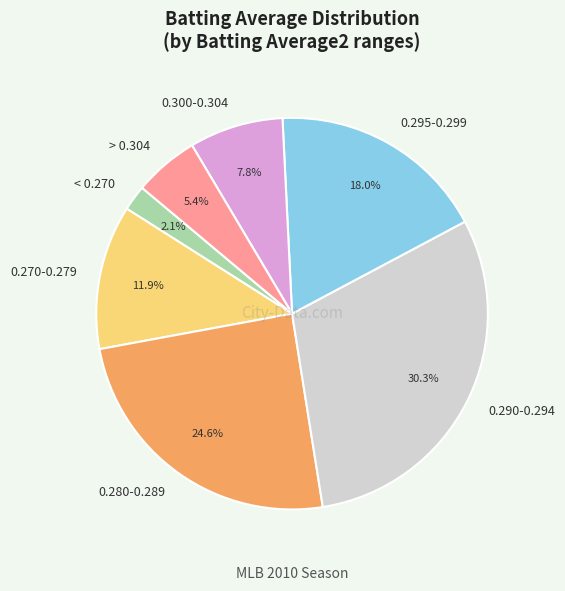

How many segments does this pie chart have?

7